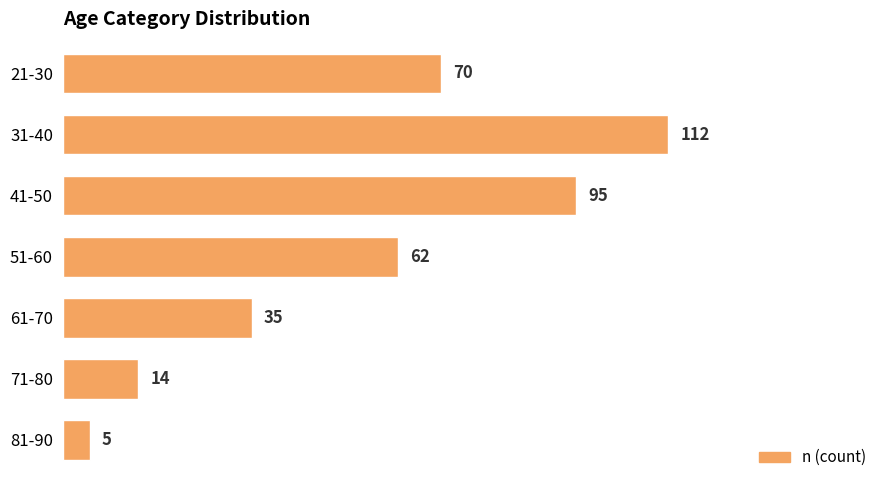

Which has a higher value, 71-80 or 61-70?

61-70